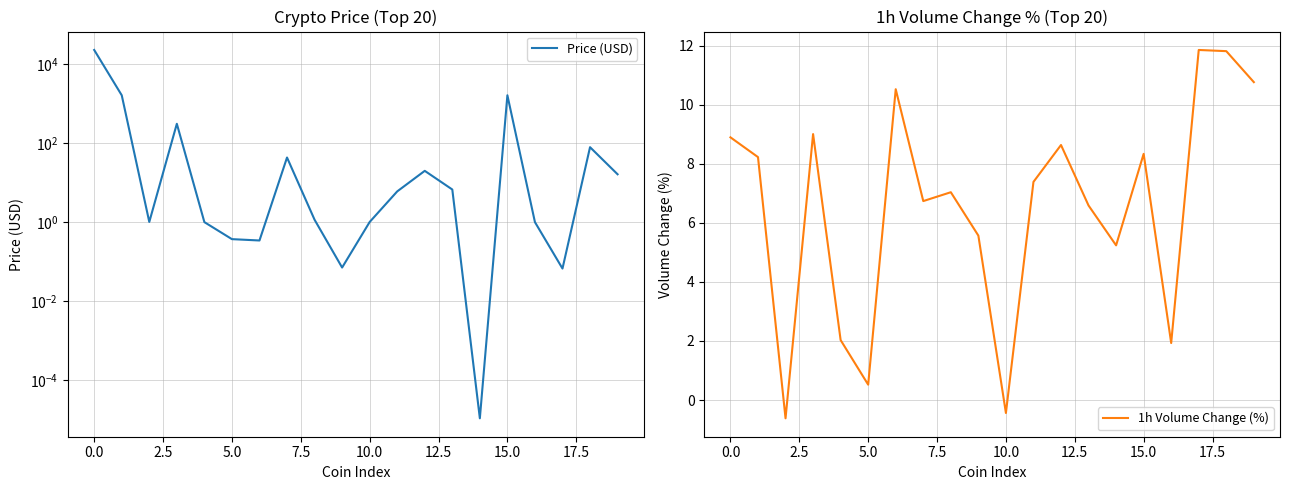

How many series are shown in this chart?

2